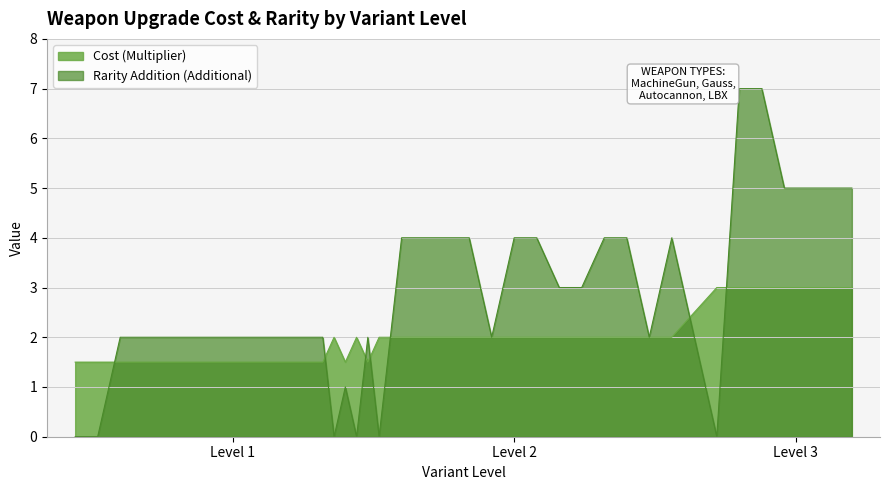

Which has a higher value, 1 or 2?

2